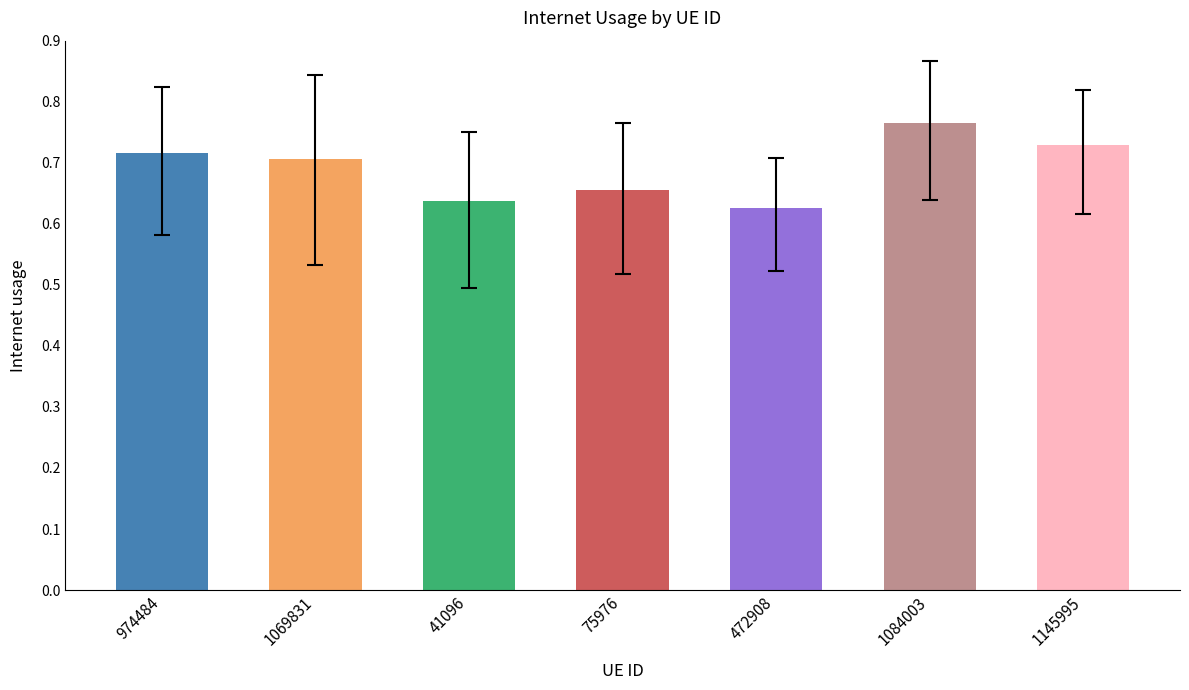

At which label is the value closest to 0?

472908